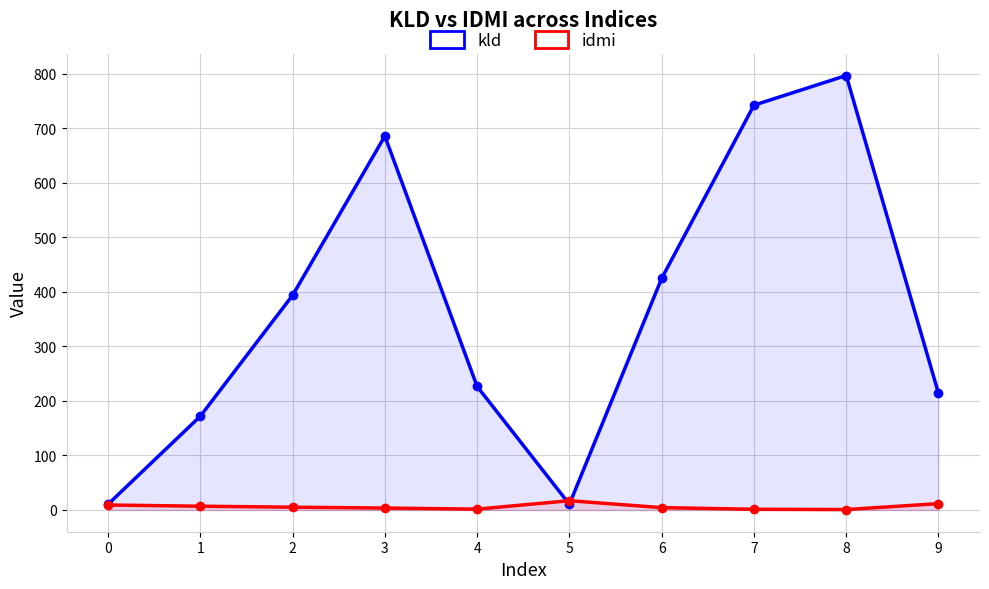

Reading right to left, extract all data points from this chart.

kld: 214.1	796.9	742.5	424.8	10.5	226.6	685.9	393.8	172.1	10.6
idmi: 11.7	0.8	1.4	4.3	17.1	1.6	3.6	5.2	6.9	9.2